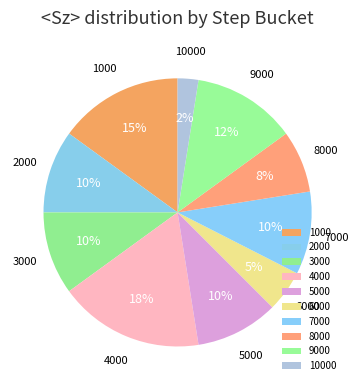

How many segments does this pie chart have?

10